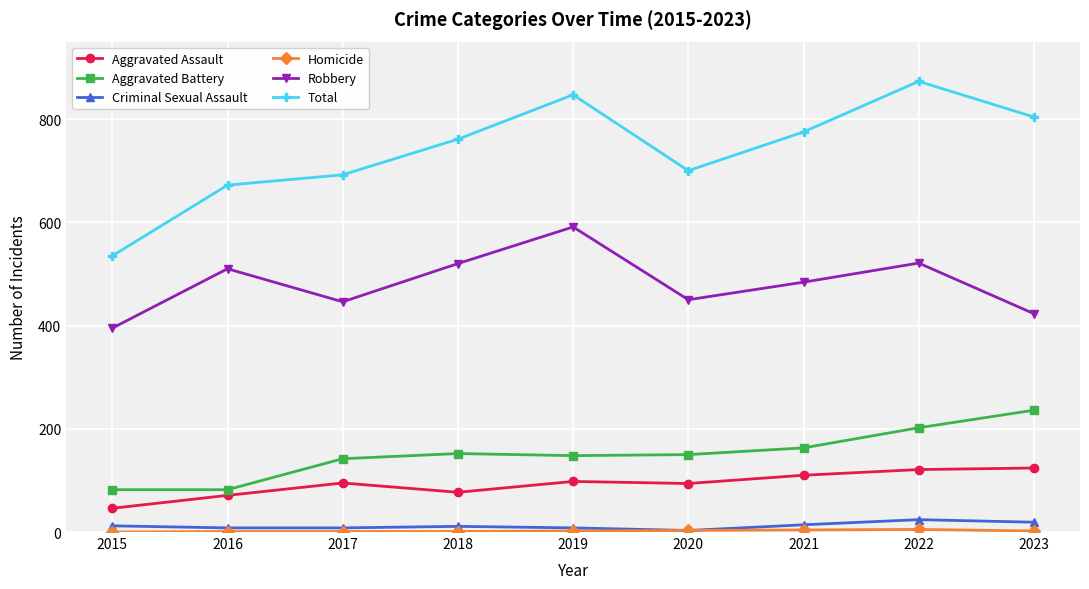

At how many categories does at least one series exceed 644?

8